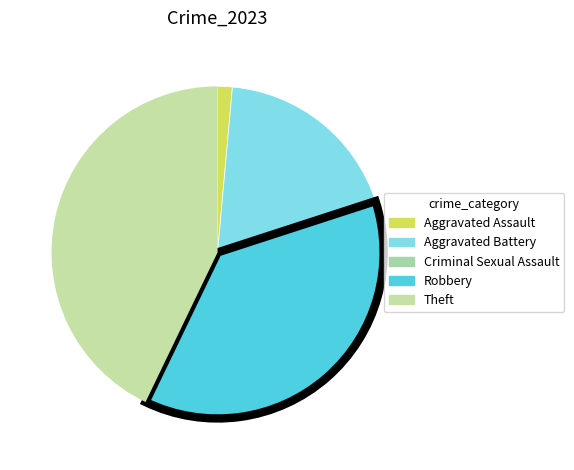

Is it true that Criminal Sexual Assault is 0% of the pie?

True